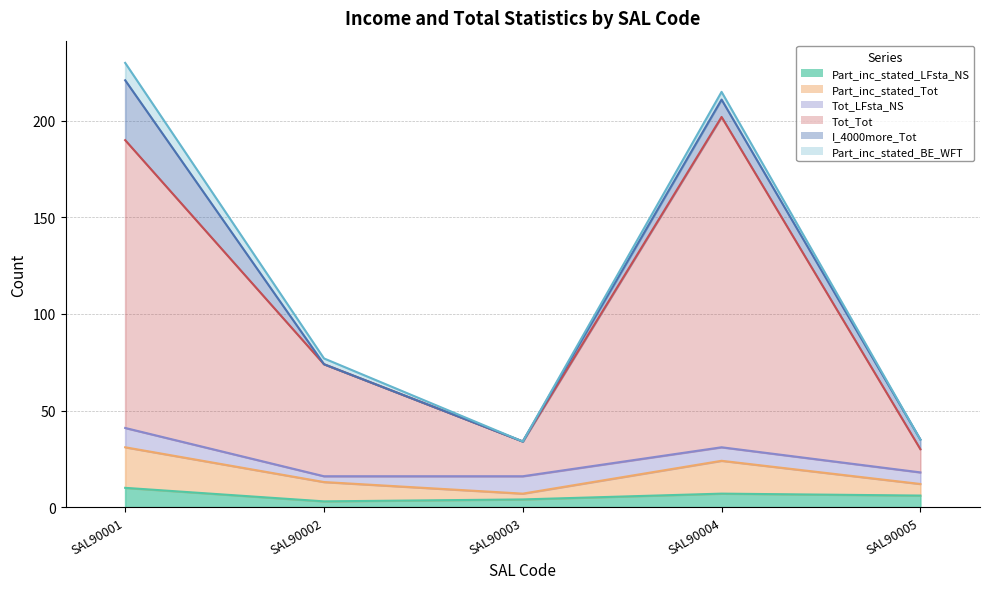

Does the chart have visible grid lines?

Yes